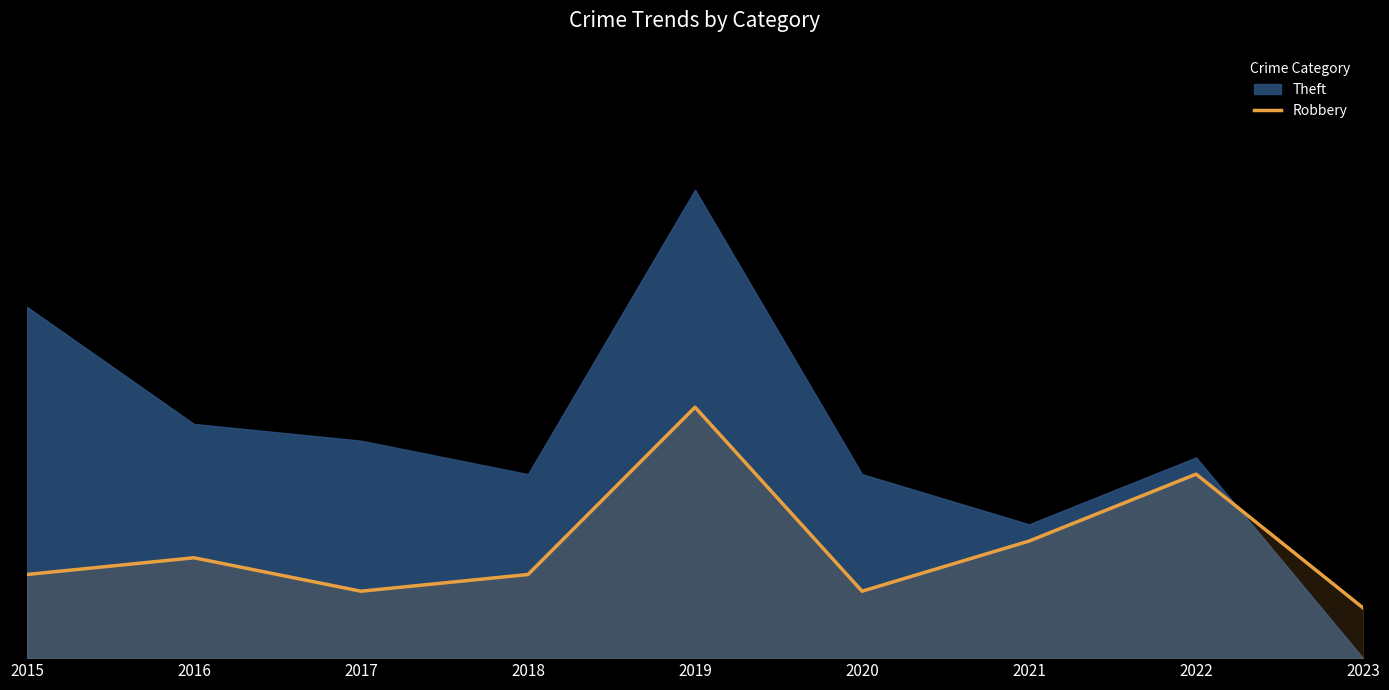

Does the chart display data point markers on the line(s)?

No